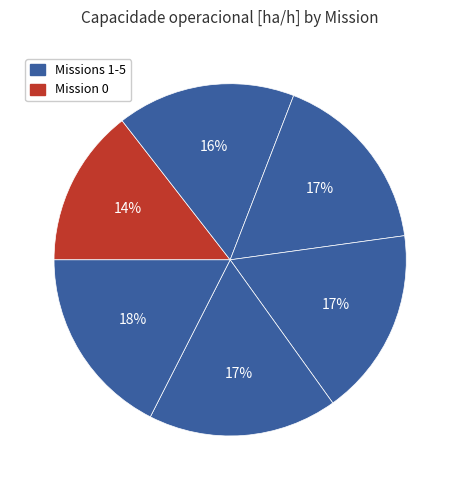

Is there a majority slice in this chart?

No